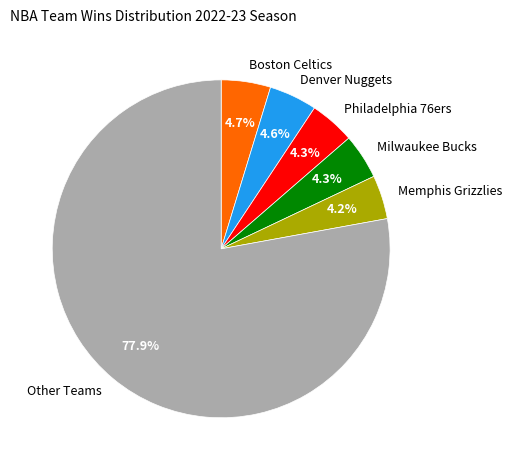

Is there any slice that represents more than half of the pie?

Yes